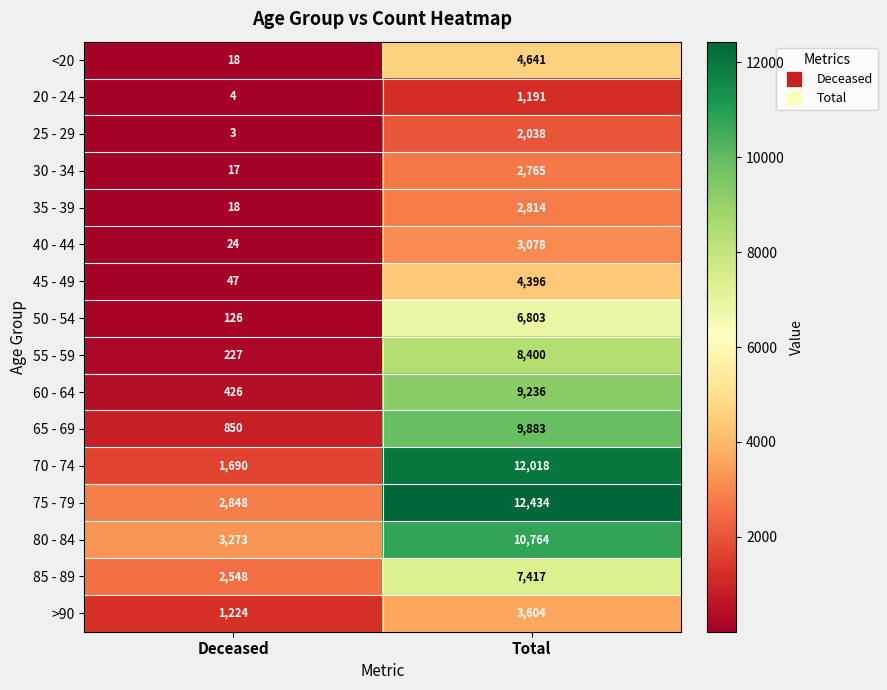

What is the smallest value displayed?

3